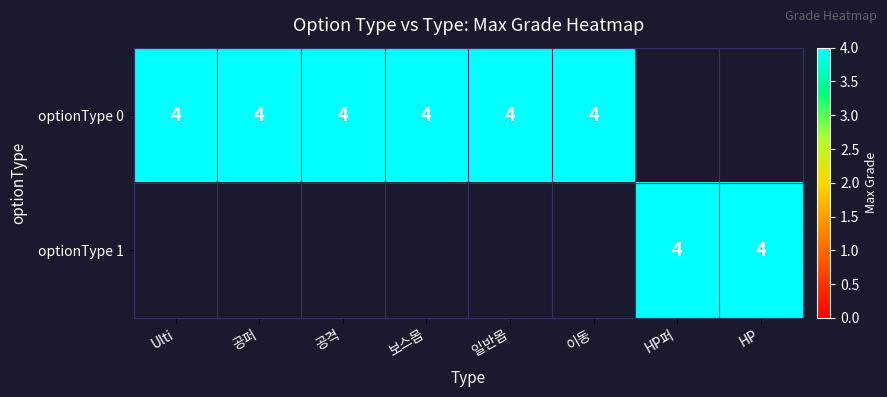

Is the value of 보스몹 at optionType 1 greater than the value of HP at 4?

No